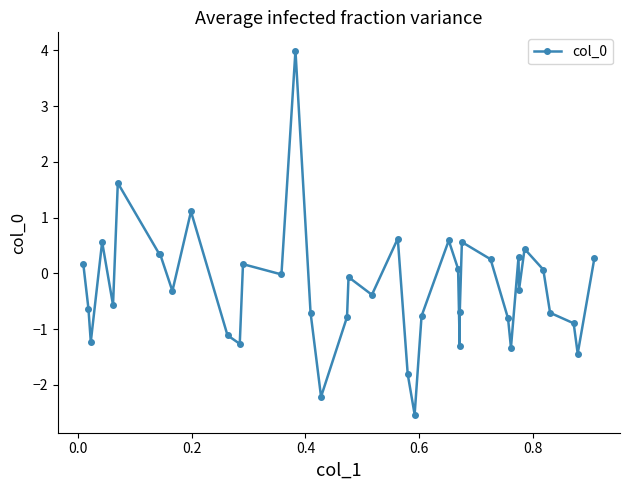

What is the difference between the maximum and minimum values?

6.5